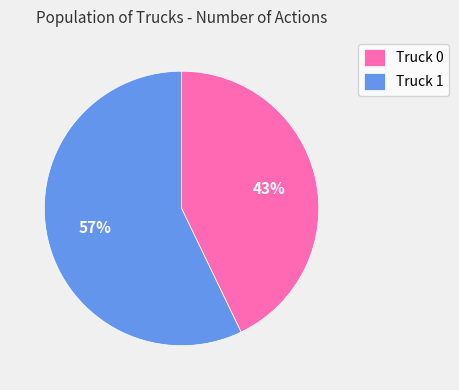

The Truck 1 slice represents 64% of the pie. True or false?

False